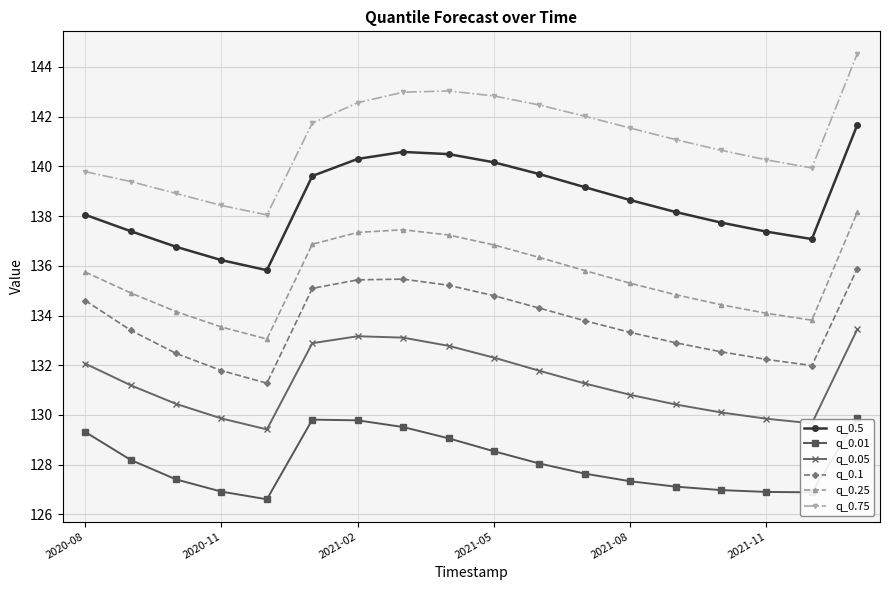

What are all the series names shown in the legend?

q_0.5, q_0.01, q_0.05, q_0.1, q_0.25, q_0.75